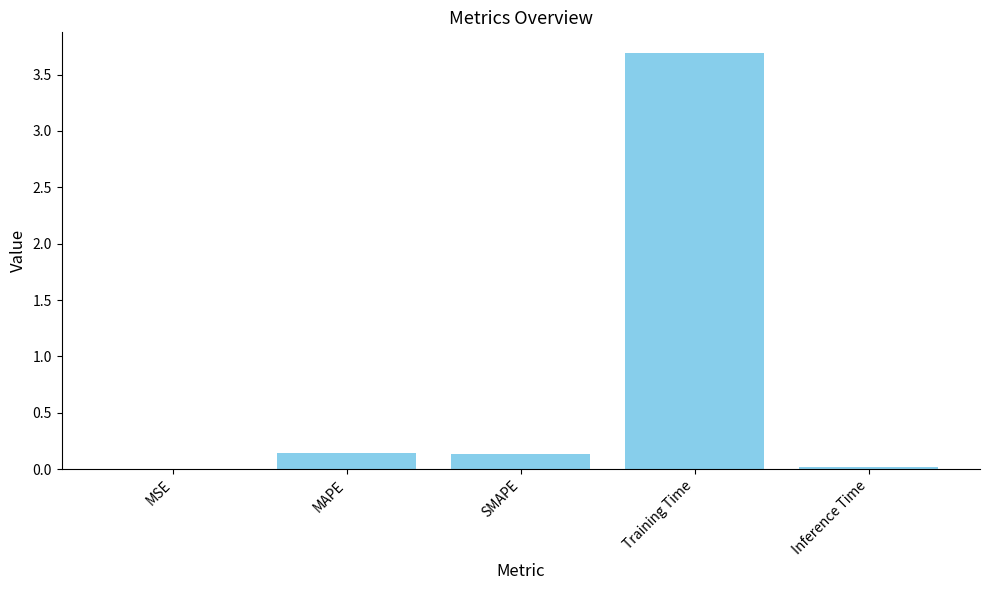

The chart shows a value of 4.8 at Training Time. True or false?

False